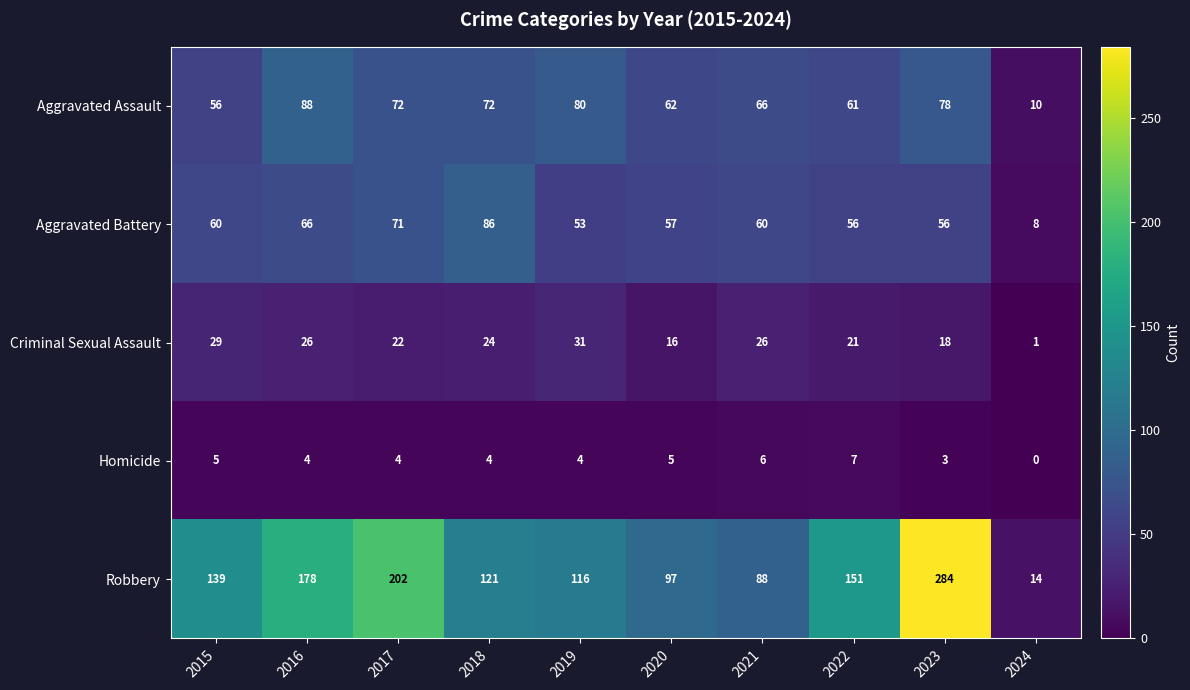

Between 2018 and 2023, which series saw the biggest shift?

Robbery